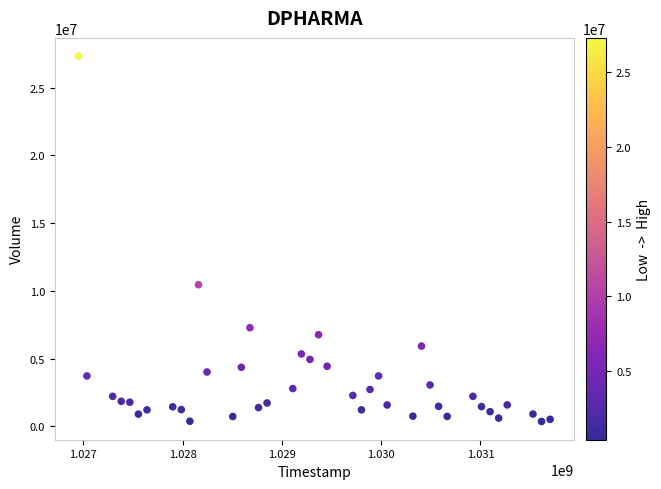

What is the range of X values (max minus min)?

4752000